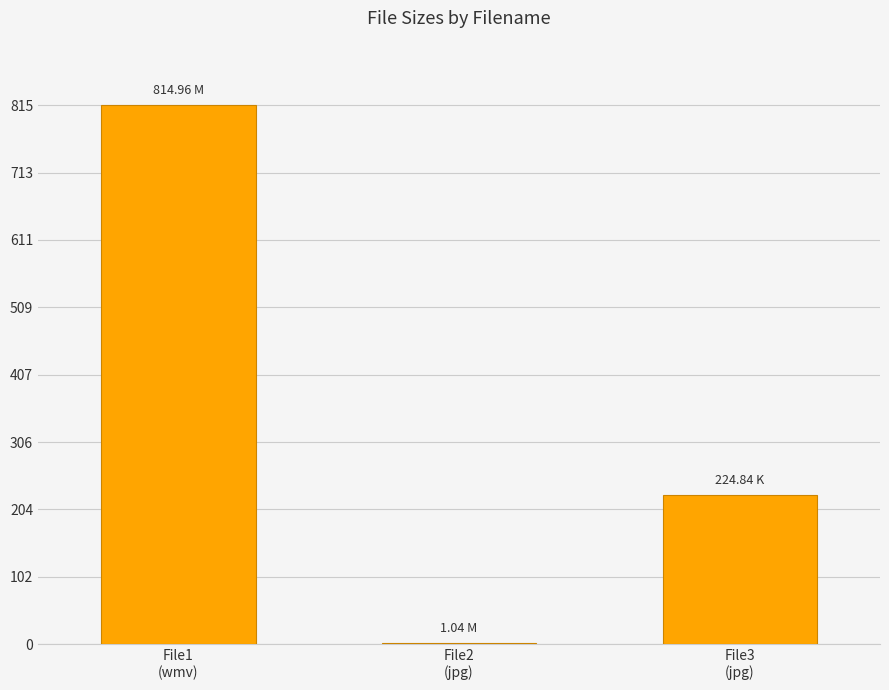

How many categories are shown in the chart?

3